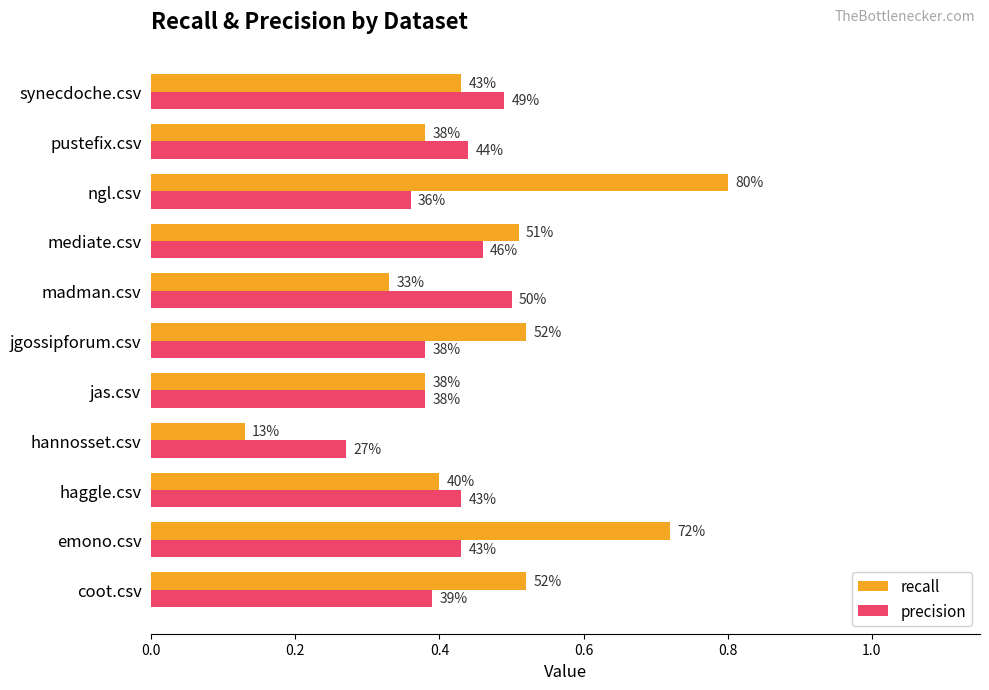

What is the greatest value displayed?

0.8